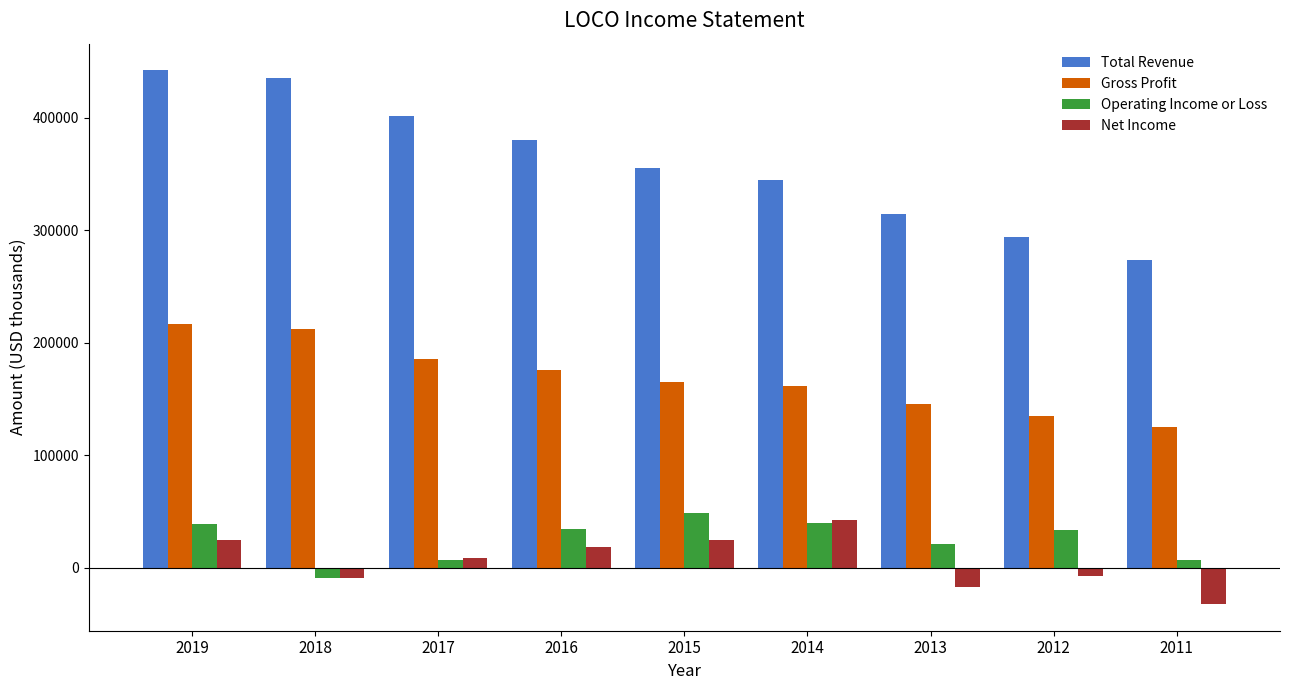

What is the difference between the maximum and minimum values in the Gross Profit series?

91600